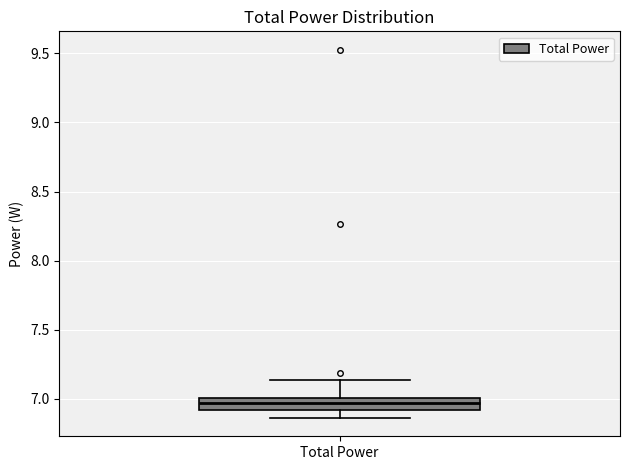

Read this box plot against the y-axis: the position of the median line, the range covered by the box, and the ends of both whiskers. The values are not printed on the chart, so give them approximately, as read against the axis.

median 6.95, box 6.90 to 7.00, whiskers 6.85 to 7.15